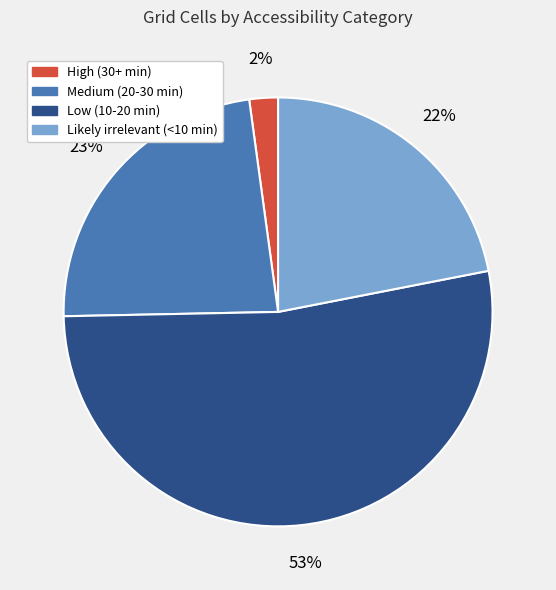

To the nearest percent, what is the difference between the High (30+ min) and Medium (20-30 min) slice percentages?

21%